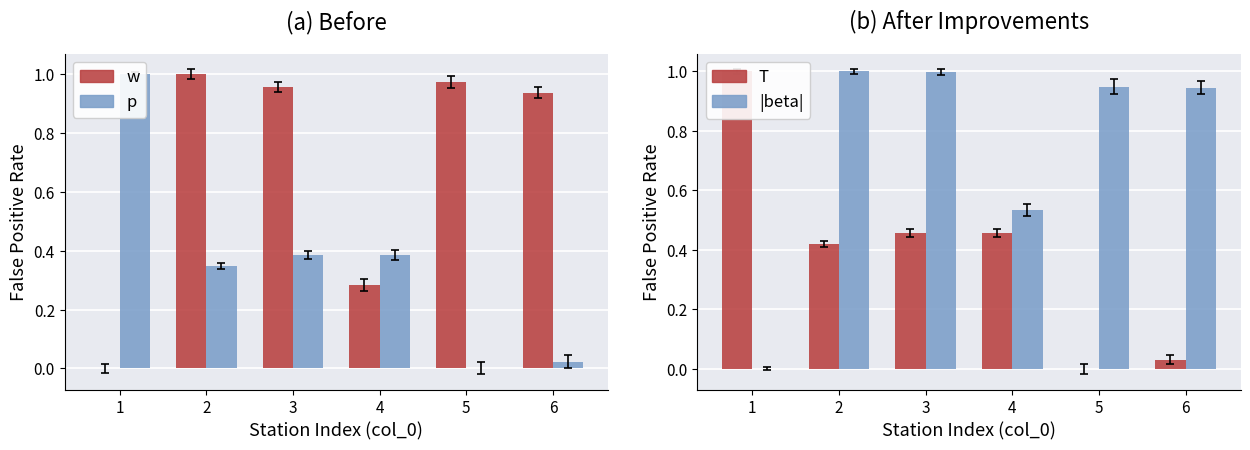

Is the value of p at 1 greater than the value of |beta| at 1?

Yes